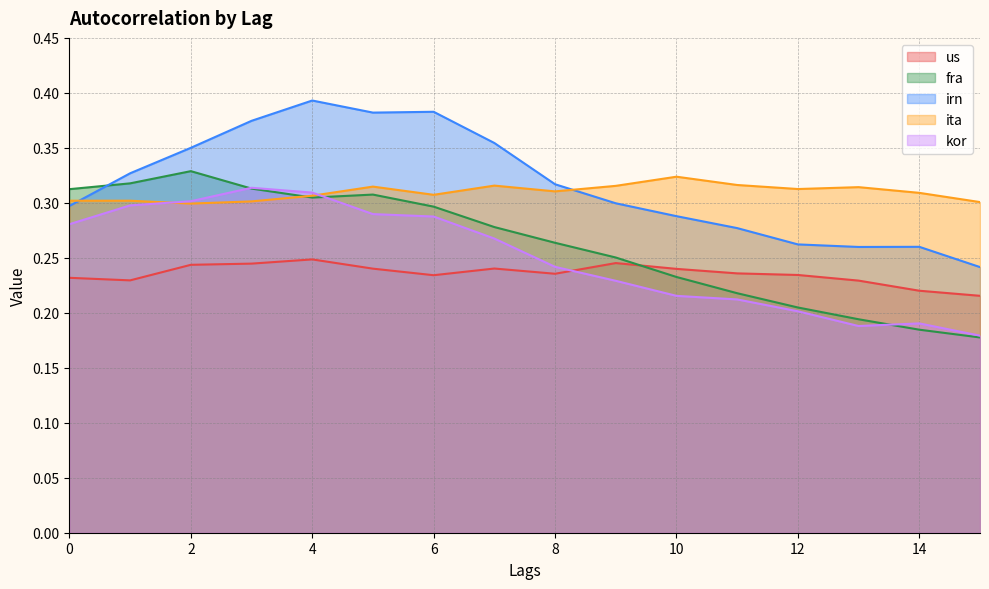

What is the spread (max minus min) of values at 9?

0.1